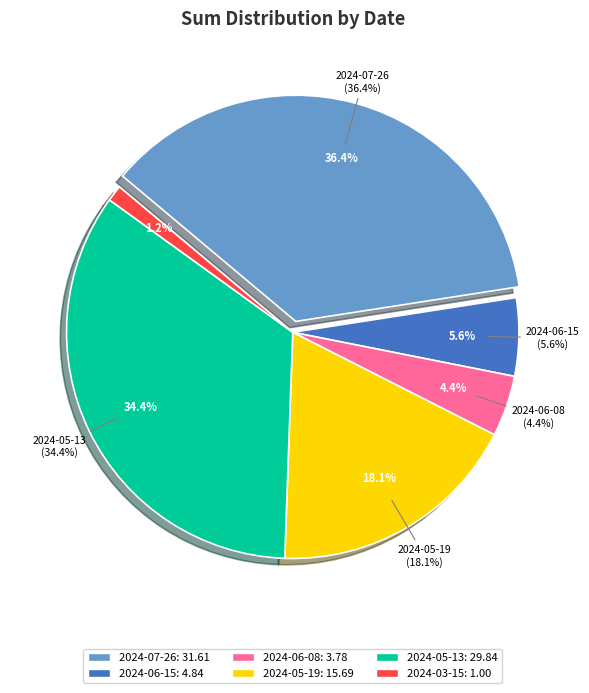

To the nearest percent, what is the average slice percentage?

17%